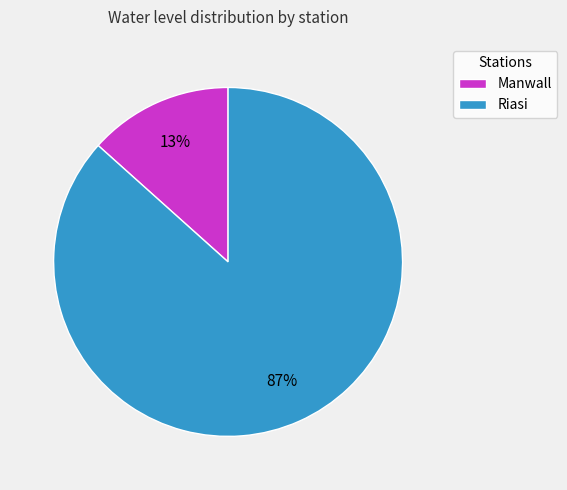

Combined, do Riasi and Manwall account for over 50%?

Yes